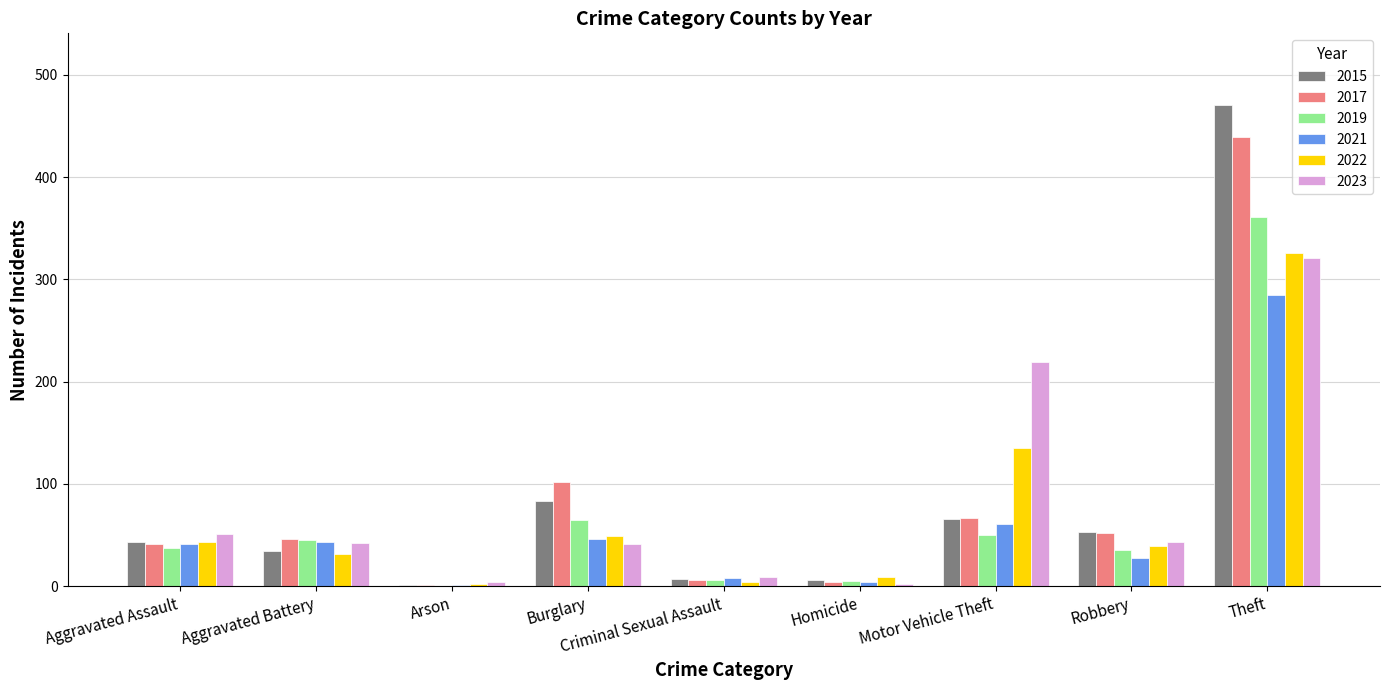

What value does the 2019 series have at Aggravated Assault?

37